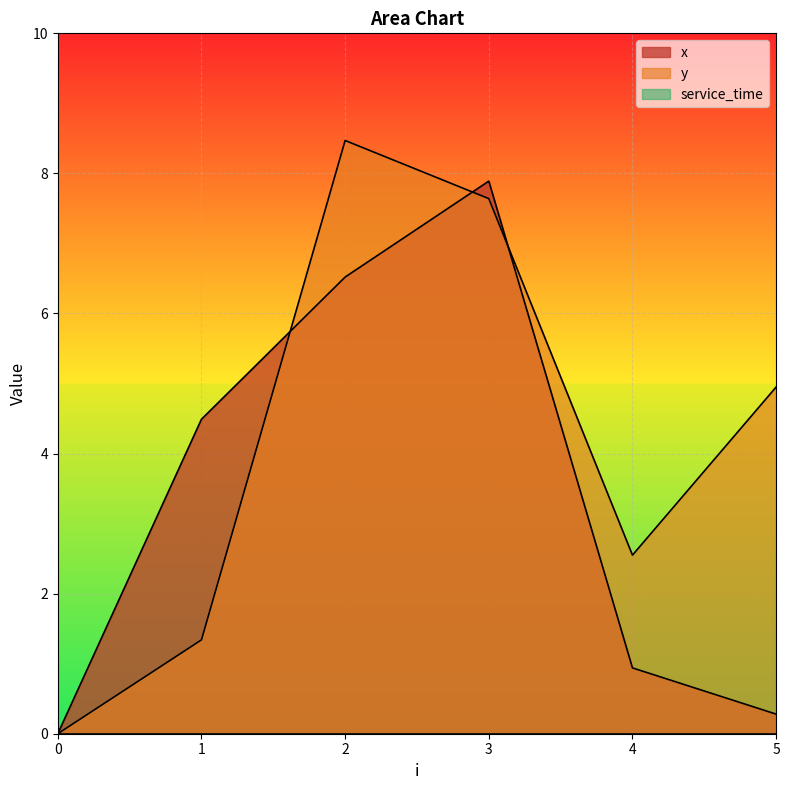

How many data points in y are less than 4?

3